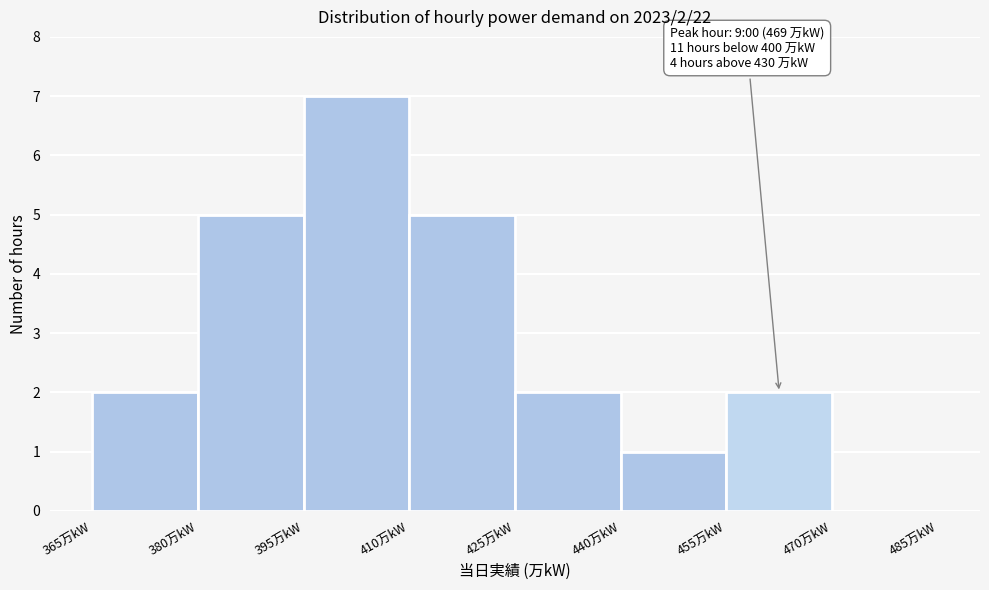

Which range on the x-axis has the tallest bar?

395 to 410